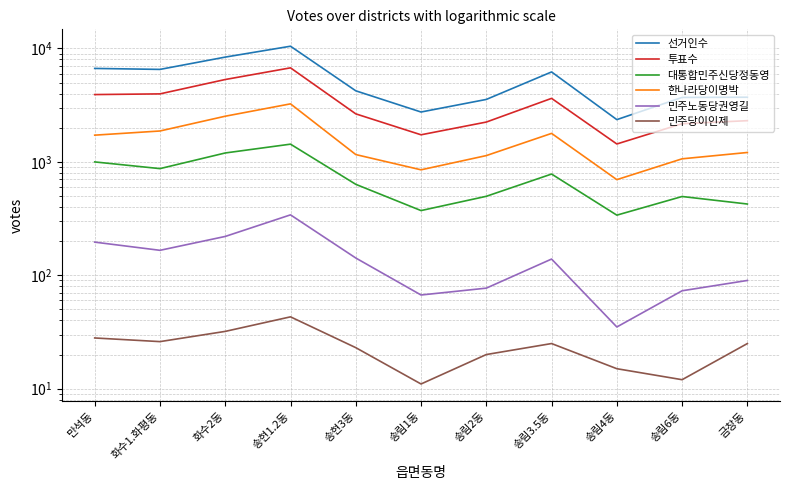

What are all the series names shown in the legend?

선거인수, 투표수, 대통합민주신당정동영, 한나라당이명박, 민주노동당권영길, 민주당이인제